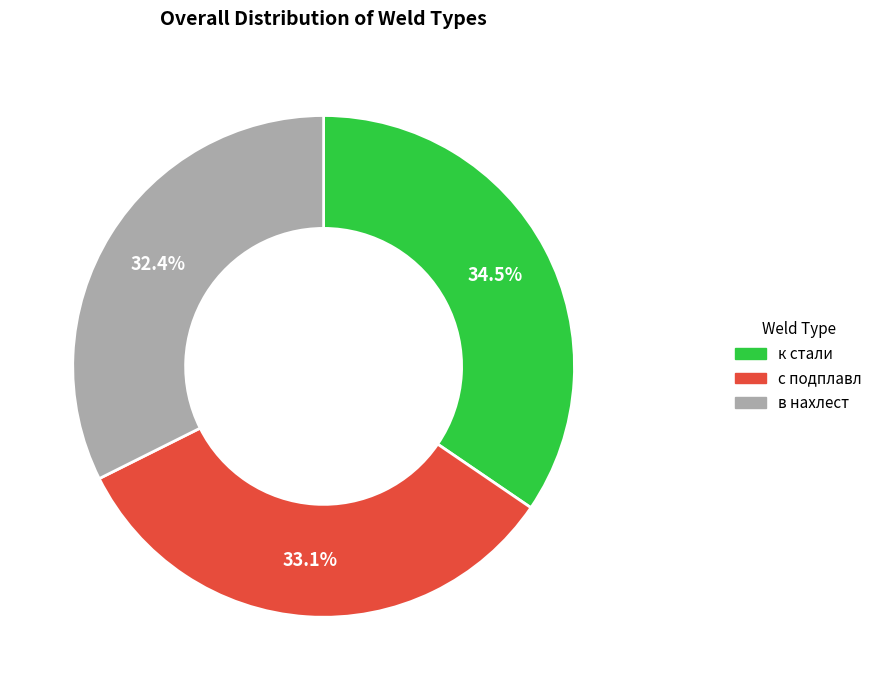

Is к стали the majority of the pie?

No